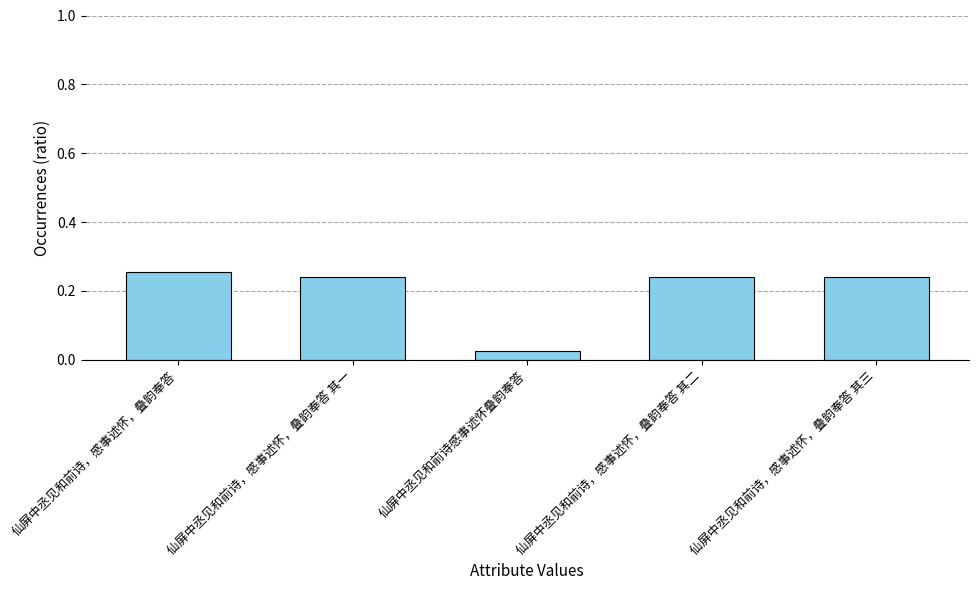

What position from the left is 仙屏中丞见和前诗，感事述怀，叠韵奉答?

1